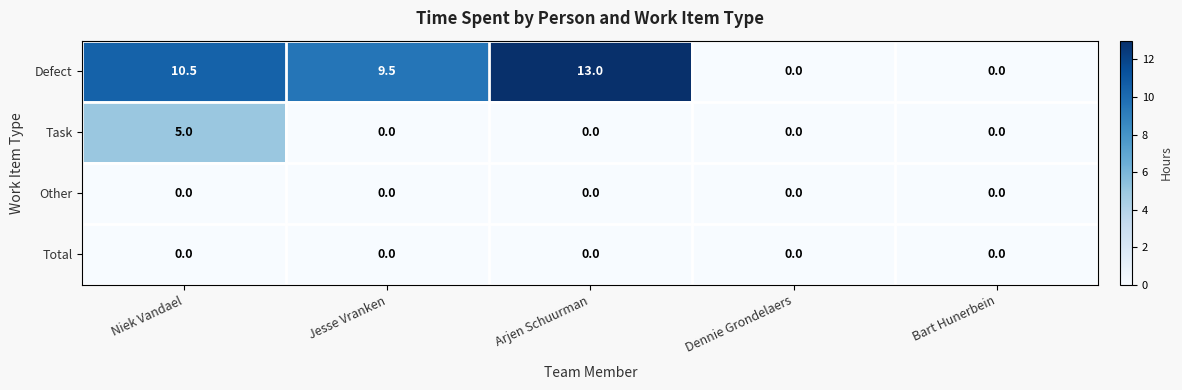

Where is Defect nearest to the value 6?

Jesse Vranken